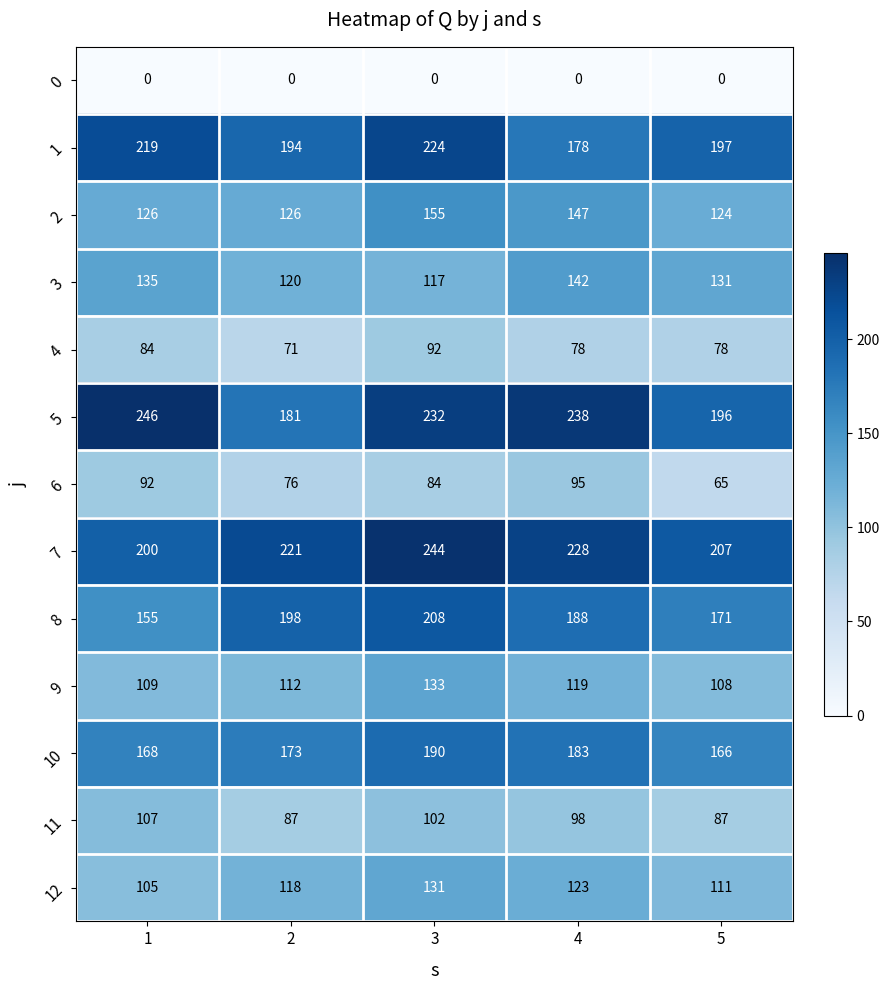

Between 1 and 4, which series saw the biggest shift?

1